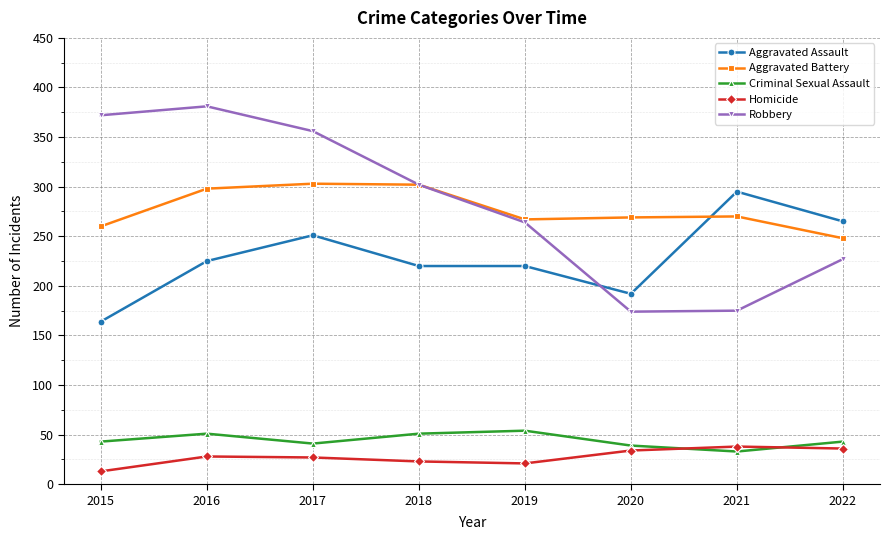

The value of Criminal Sexual Assault at 2016 is 51. True or false?

True